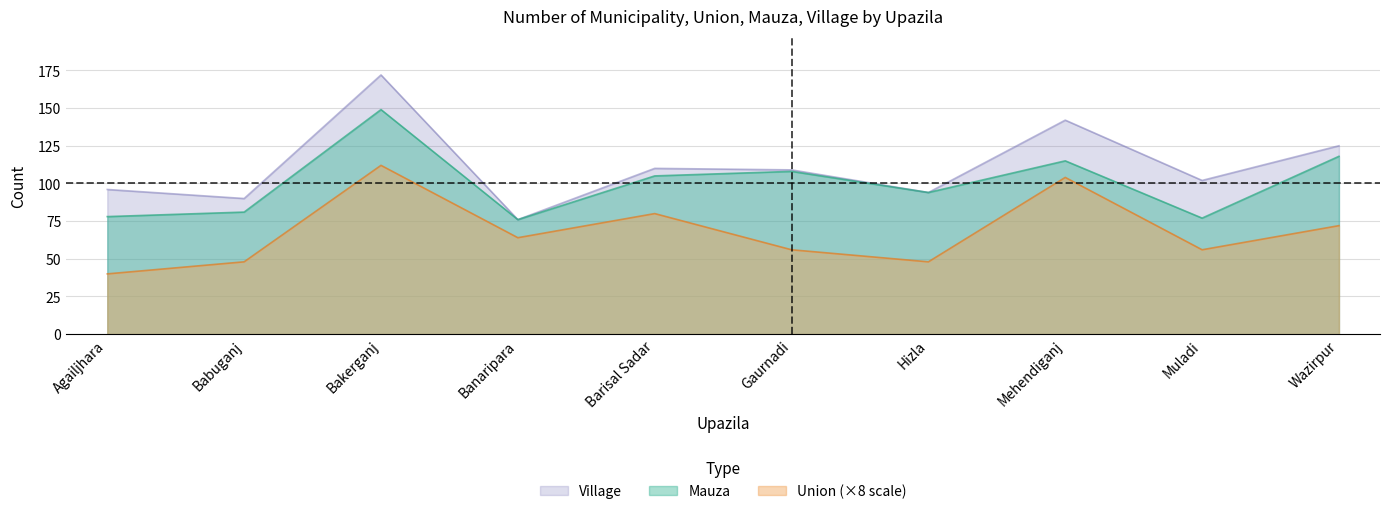

True or false: Mauza and Union intersect in this chart.

False